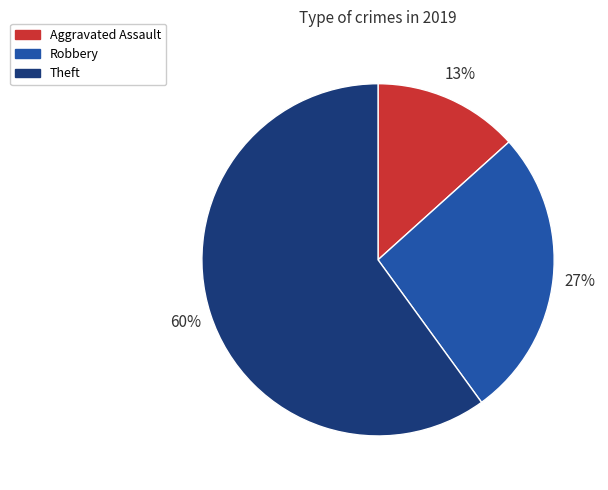

Is there any slice that represents more than half of the pie?

Yes